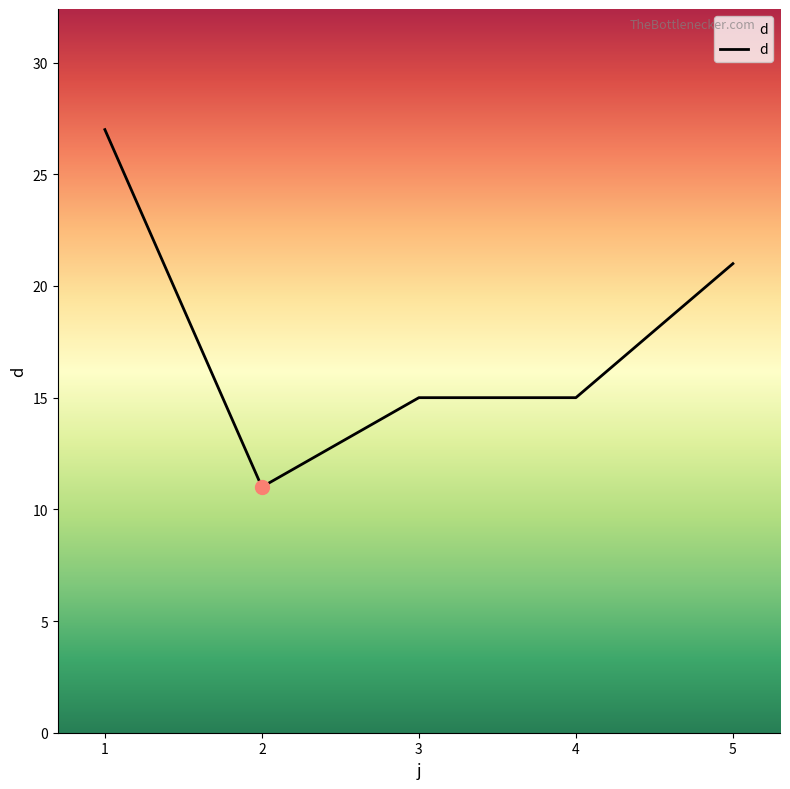

Count the values in the range 15 to 21.

3